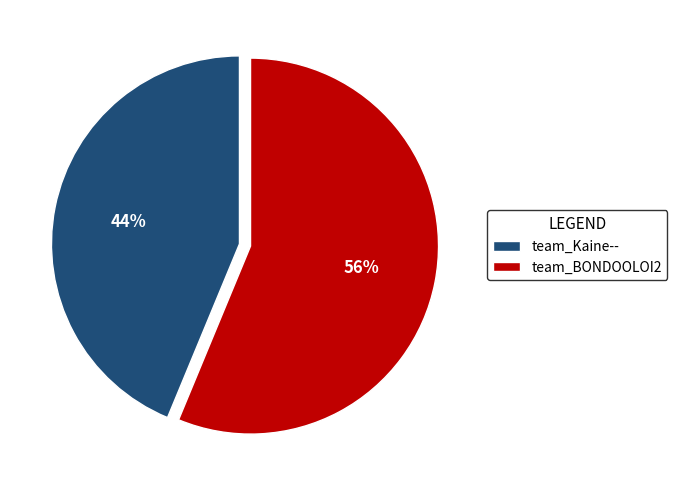

Does team_Kaine-- represent more than half of the total?

No